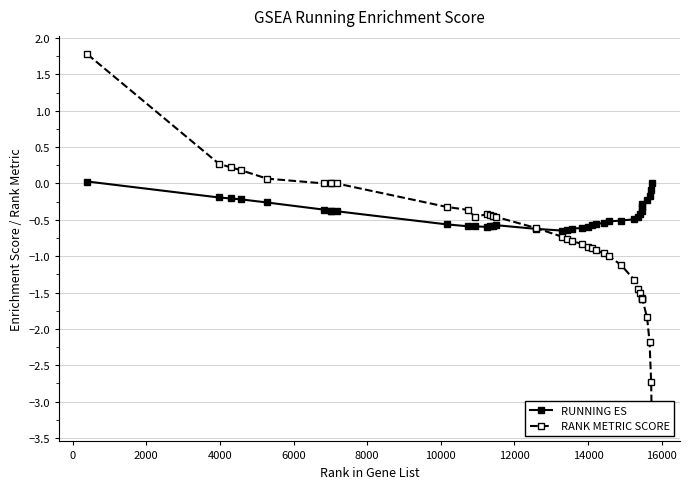

How many data points in RUNNING ES are above 0?

2